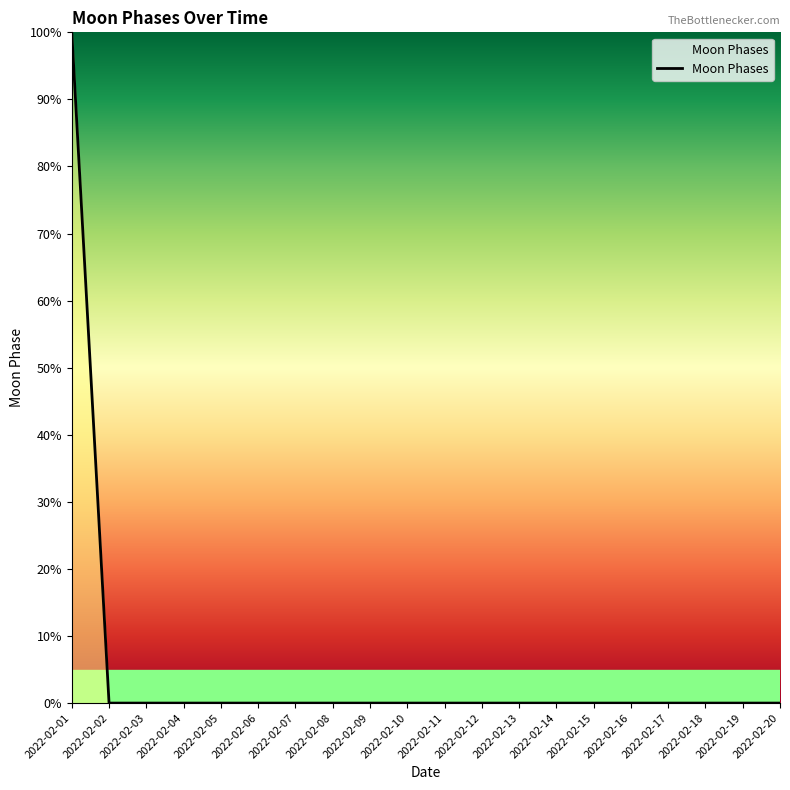

Is it true that the value at 2022-02-04 is -53?

False